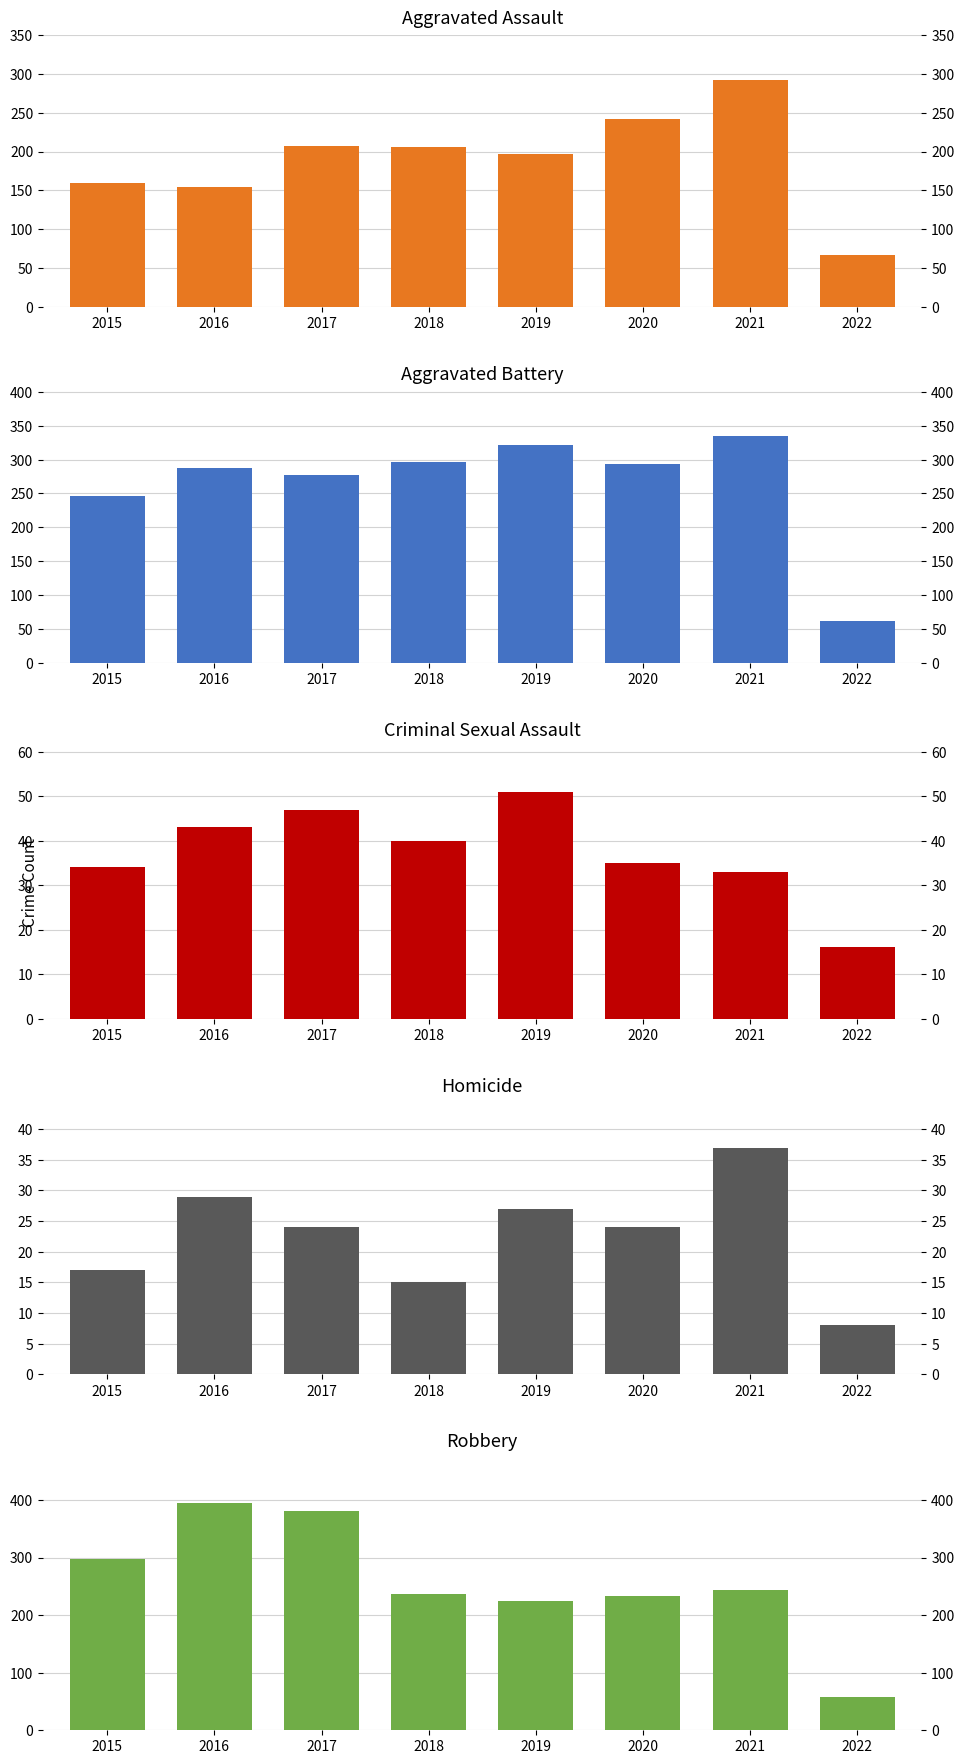

What is the spread (max minus min) of values at 2017?

357